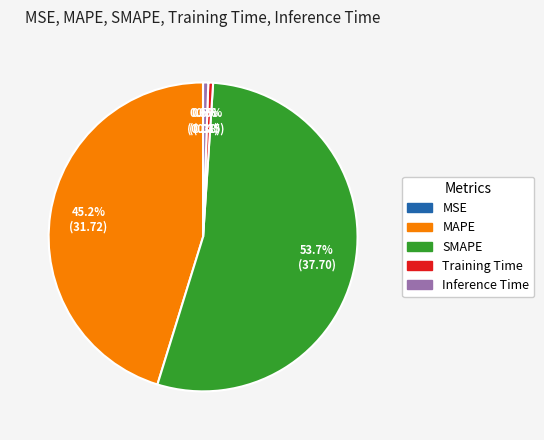

What is the ratio of the value at SMAPE to the value at MAPE?

1.2